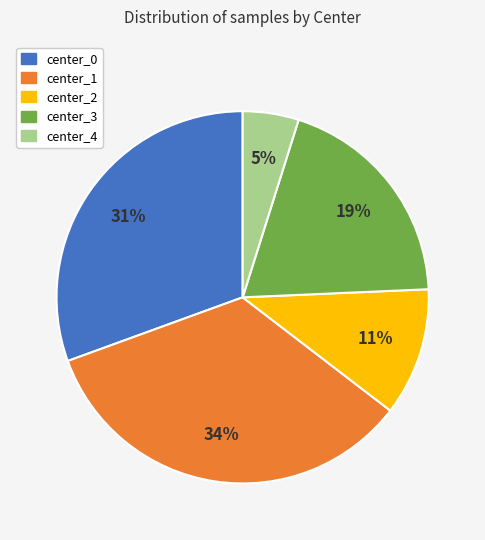

To the nearest percent, what percentage of the pie is center_4?

5%